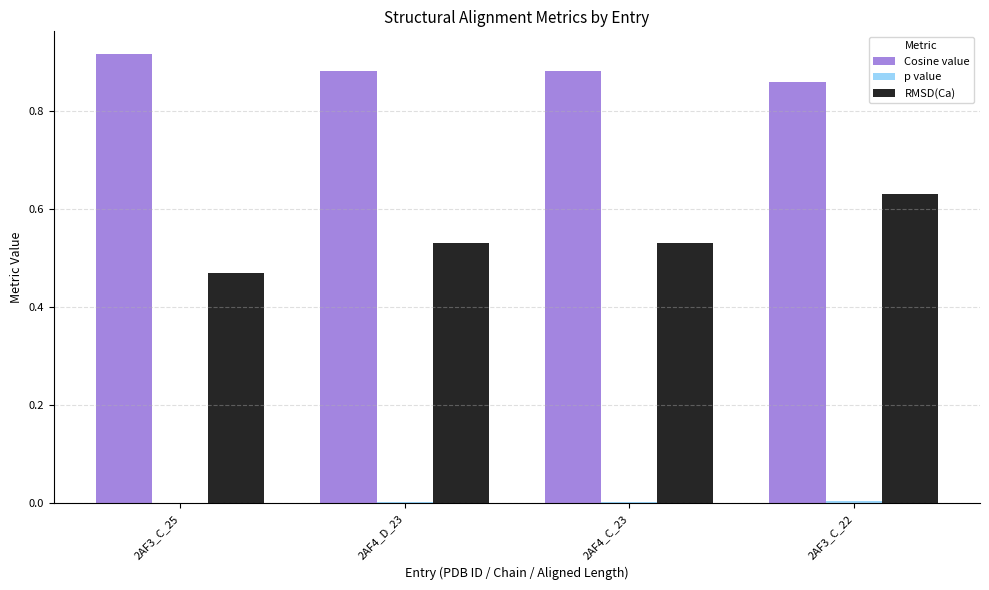

Which series has the largest total across all categories?

Cosine value